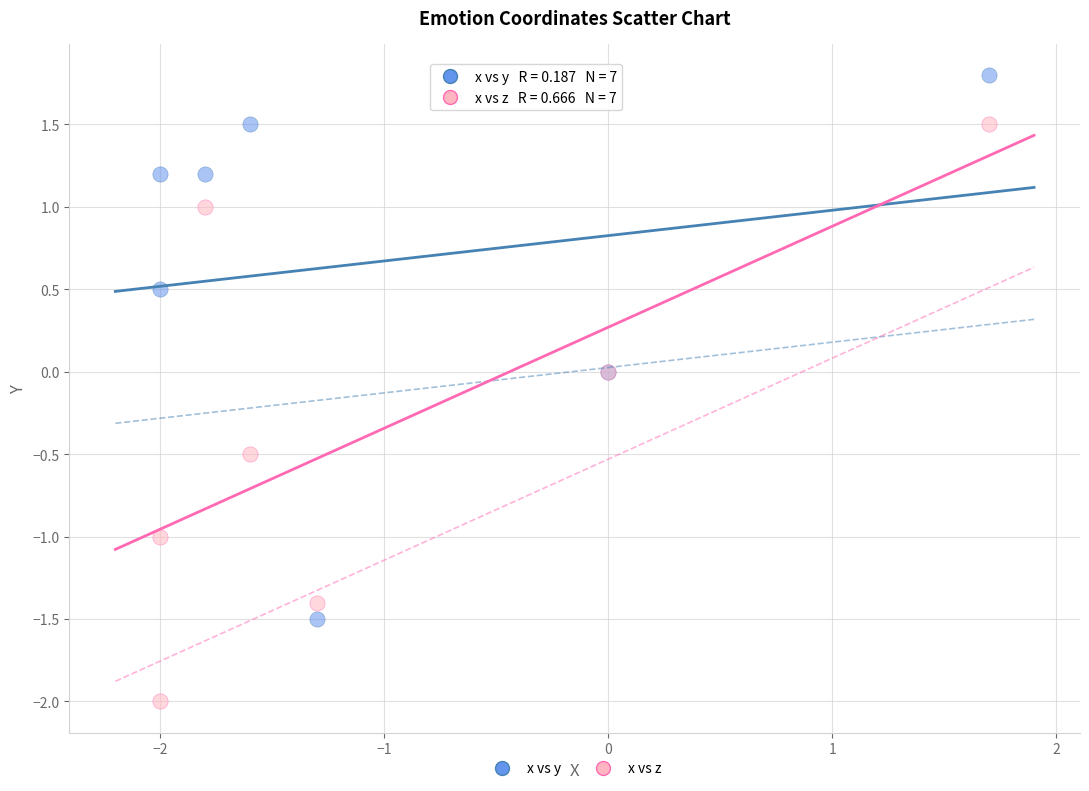

Which series contains the lowest Y value?

x vs z